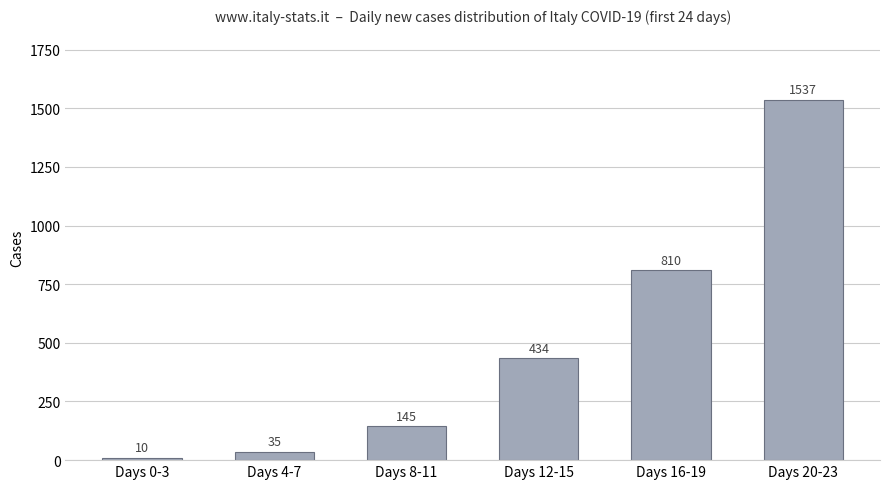

The value at Days 20-23 is 1537. True or false?

True